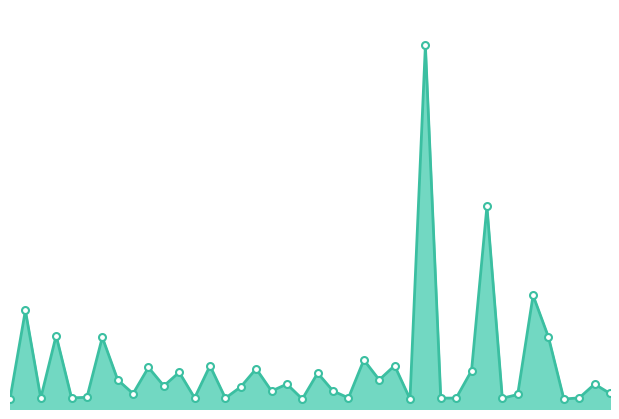

At which category does the chart reach its peak across all series?

28